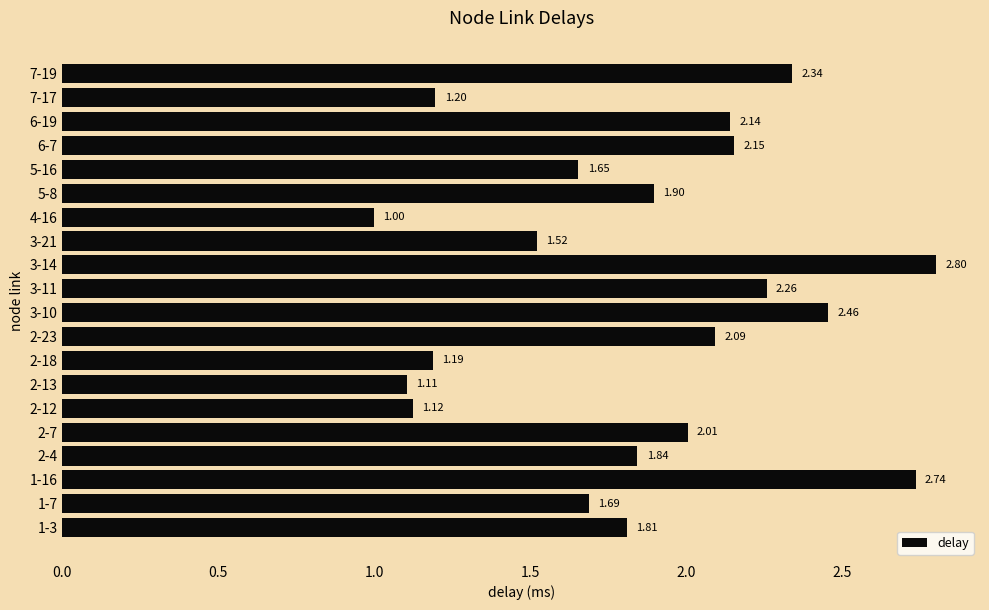

Which has a higher value, 5-8 or 3-10?

3-10